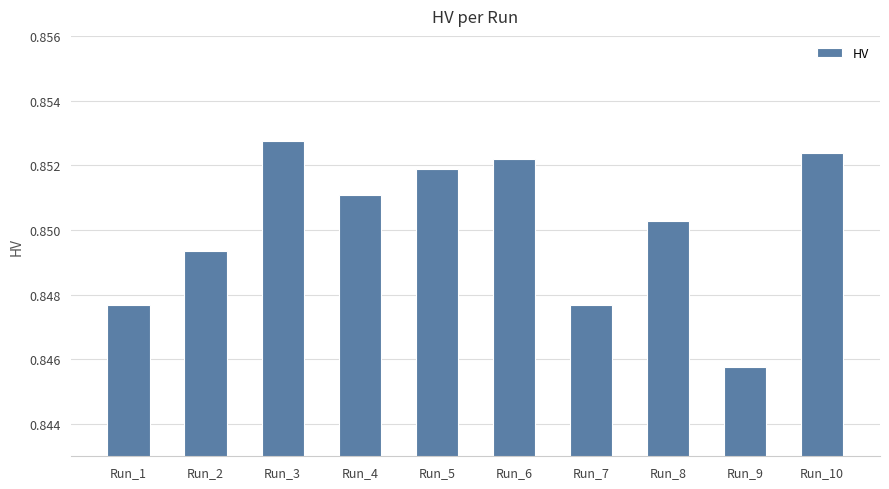

Is it true that the value at Run_3 is 0.5?

False